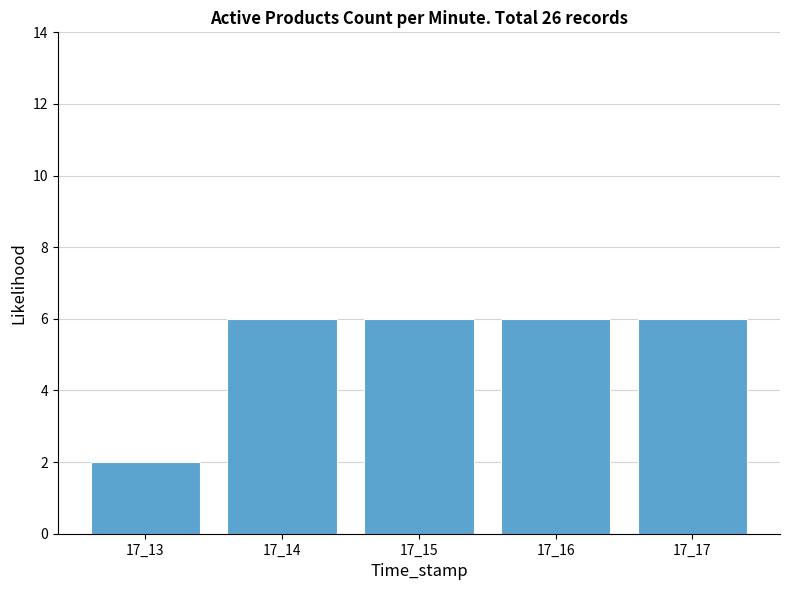

Reading left to right, list all the values displayed in this chart.

2	6	6	6	6